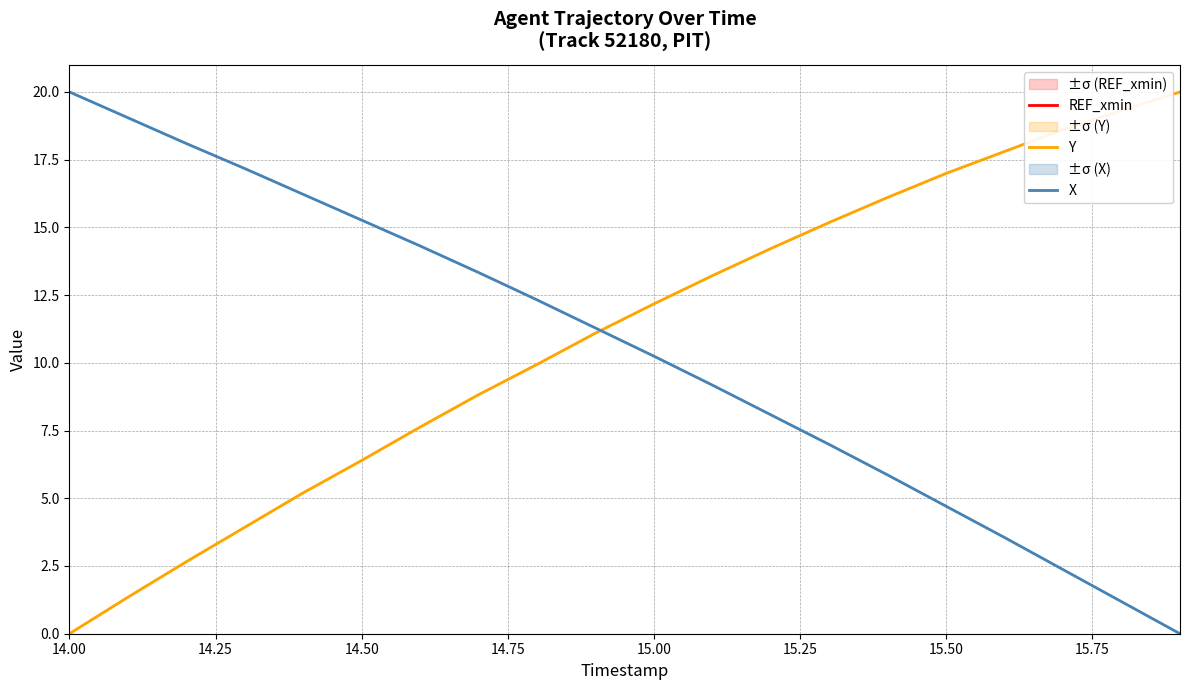

What is the highest value of the Y series?

20.0